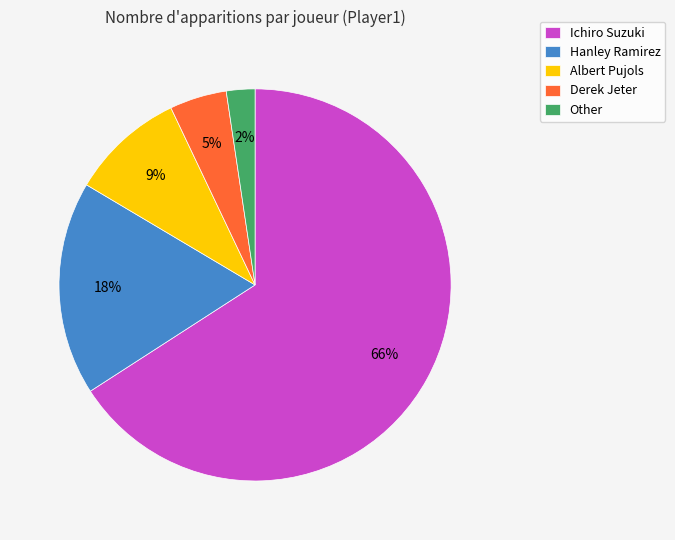

Does any single category account for the majority?

Yes